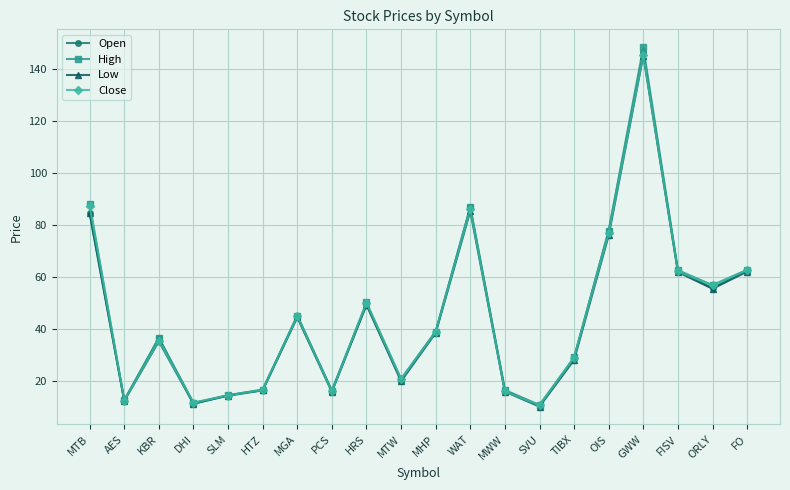

What is the difference between the second highest and second lowest values in the Low series?

74.0